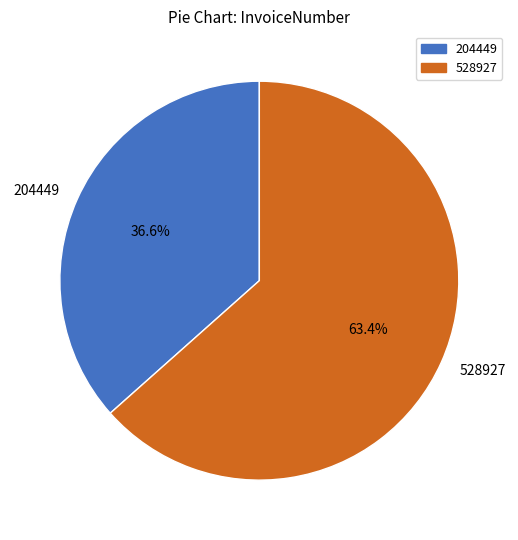

Between 528927 and 204449, which is larger?

528927